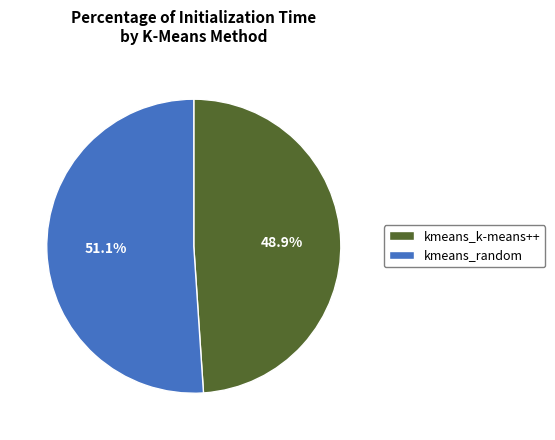

Which category has the biggest portion of the pie?

kmeans_random